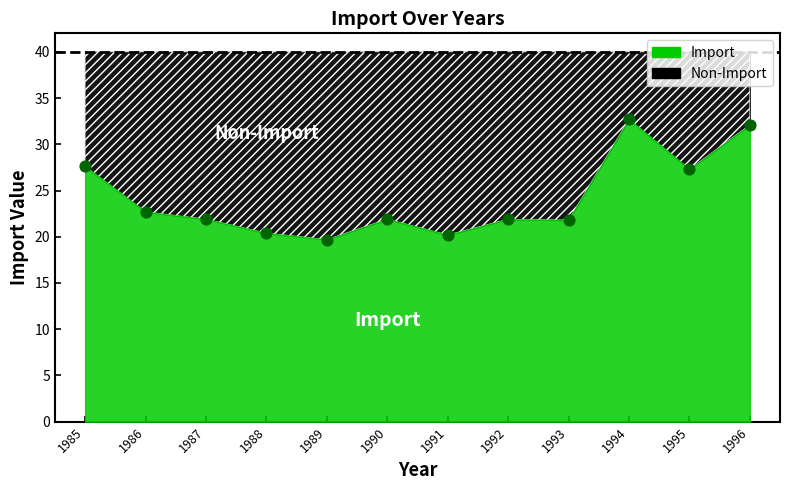

What is the average Y value?

24.2